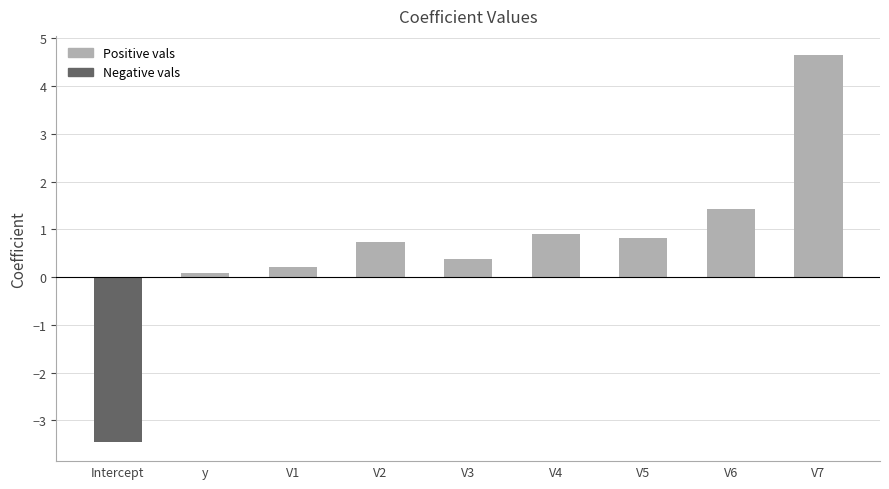

Which category has the lowest value across all series?

Intercept